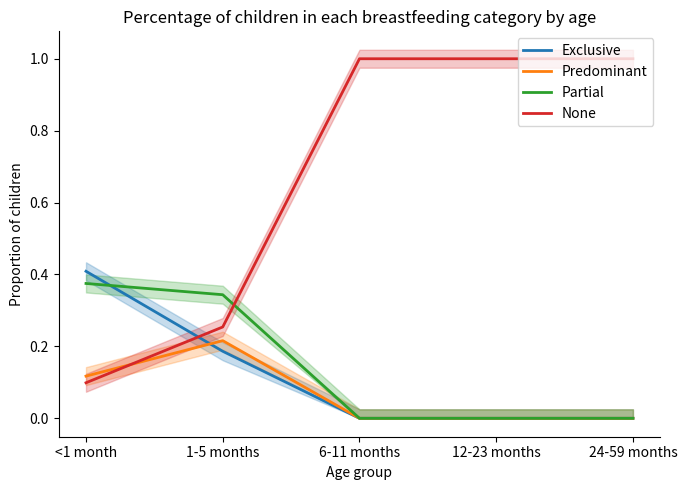

What is the label of the 2nd point from the left?

1-5 months